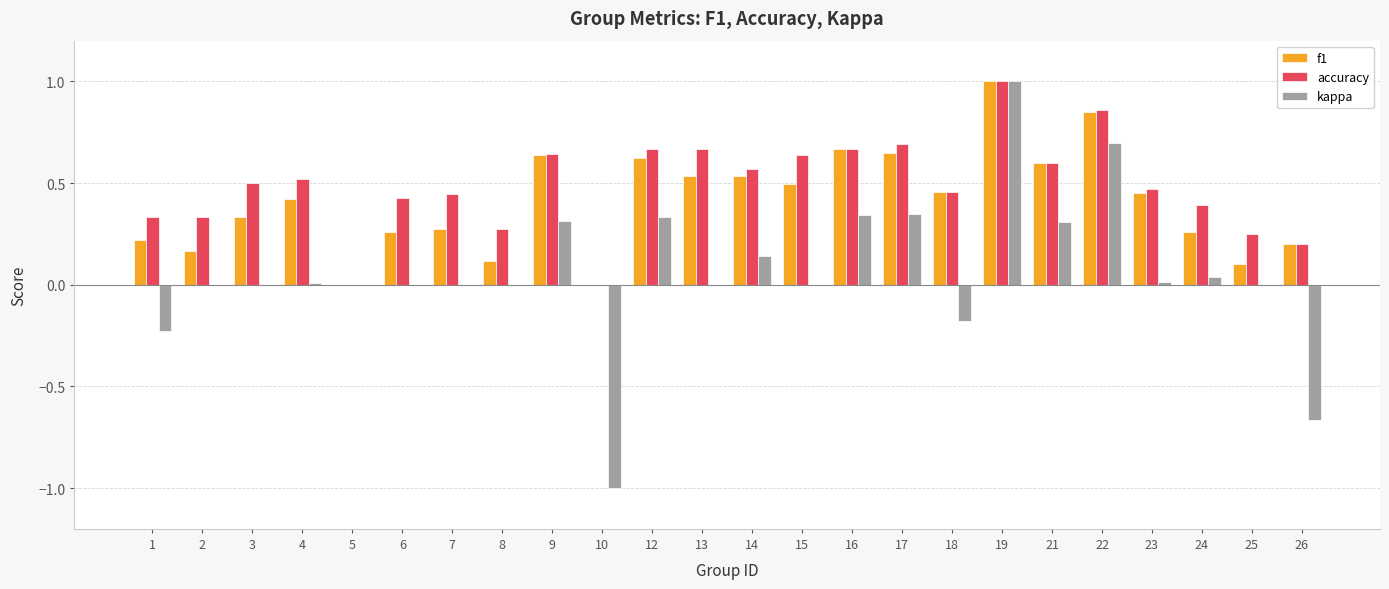

Are the bars horizontal?

No